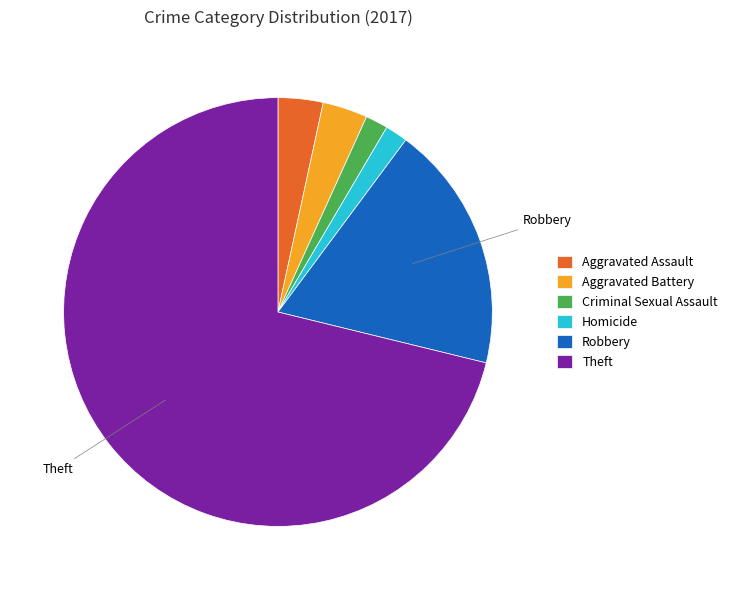

Approximately how many times larger is the value at Homicide compared to Aggravated Battery?

0.5